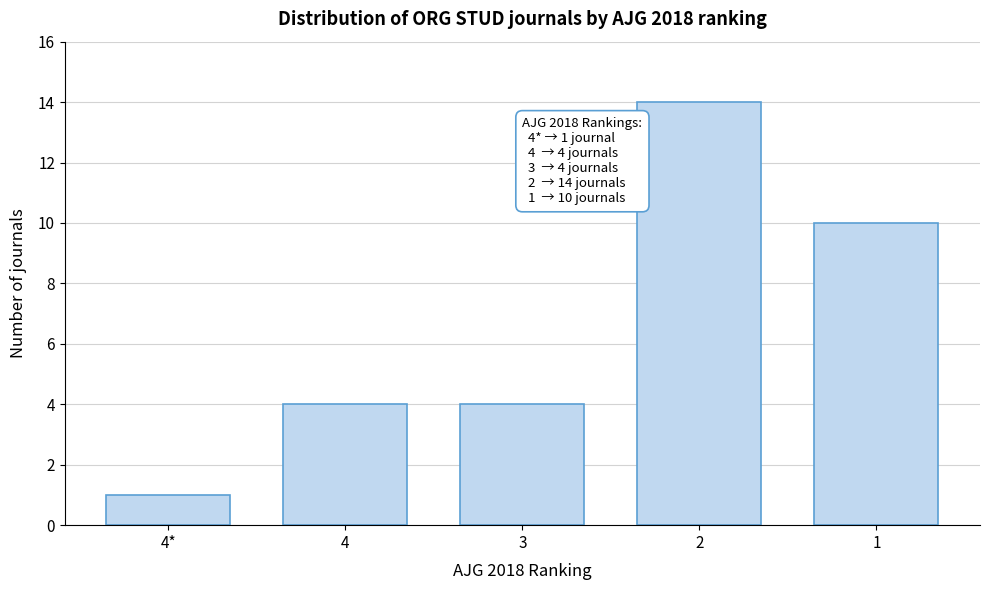

Reading left to right, what are all the values shown in this chart?

1	4	4	14	10